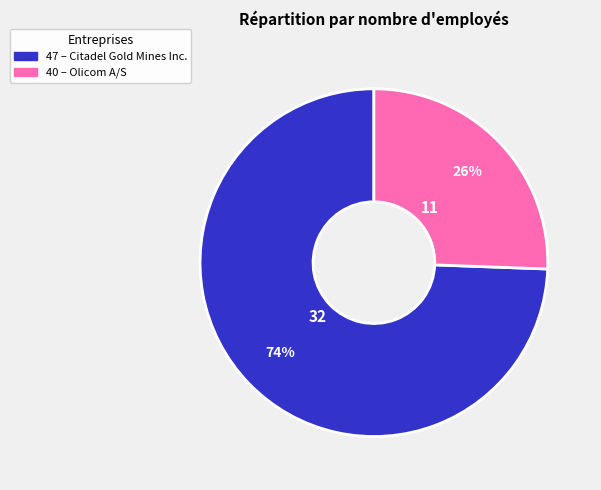

Which category has the biggest portion of the pie?

47